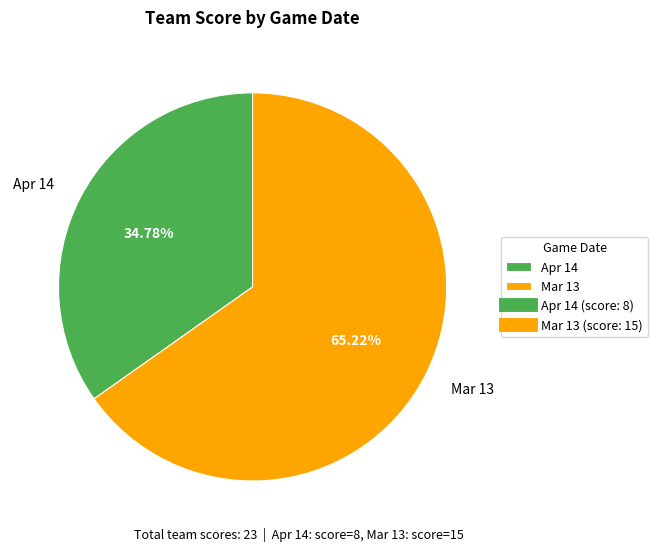

Rank the categories by value from highest to lowest.

Mar 13, Apr 14